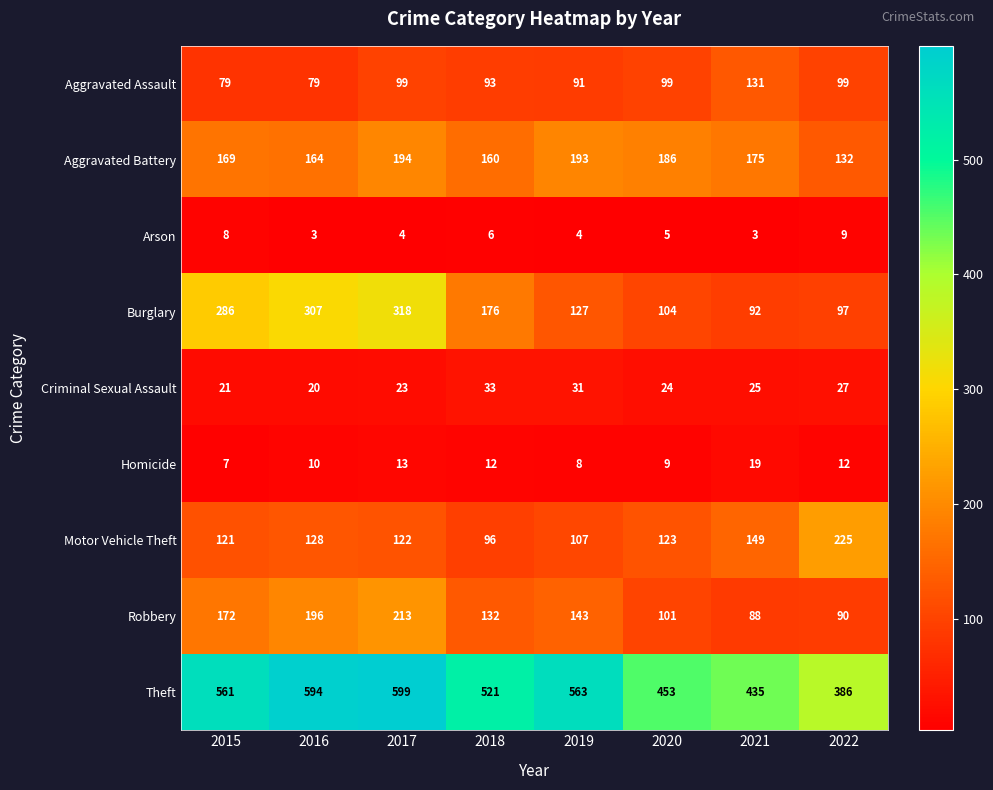

Which label corresponds to the largest value in the chart?

2017